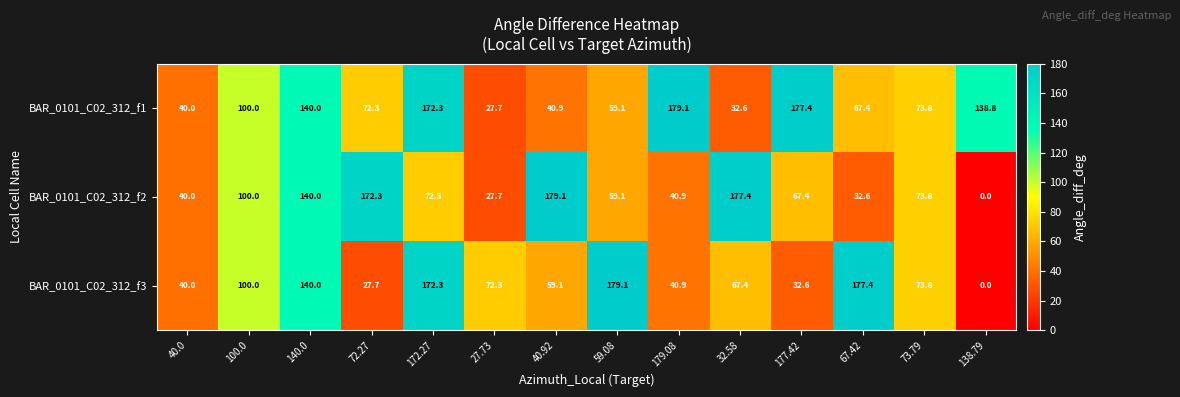

Which series has the largest total across all categories?

BAR_0101_C02_312_f1